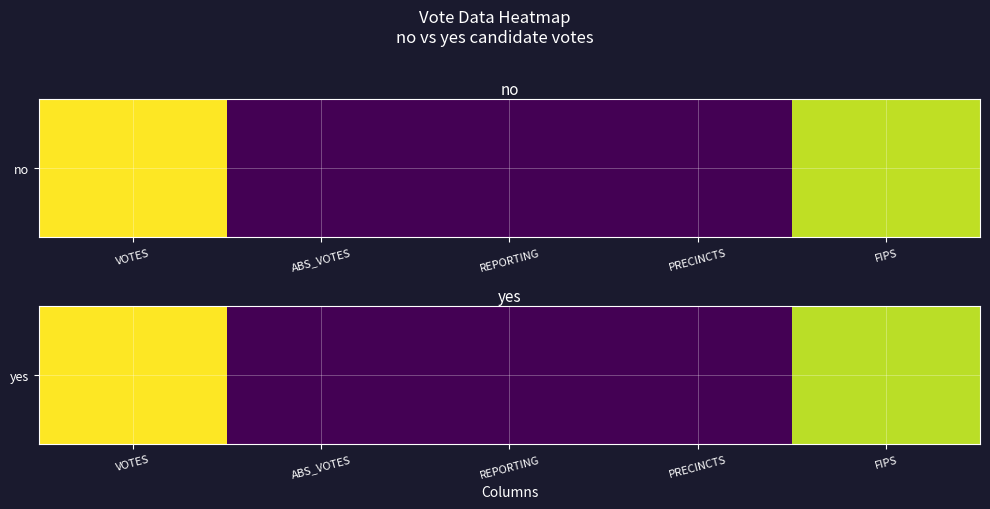

What is the difference between the maximum and second lowest values?

24518